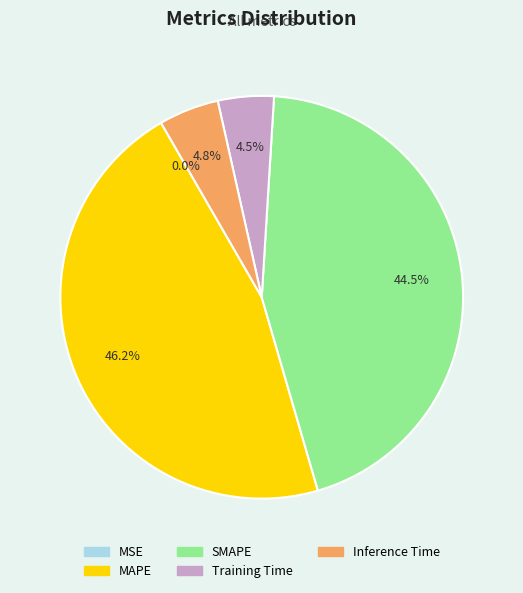

Does SMAPE account for over 50% of the chart?

No